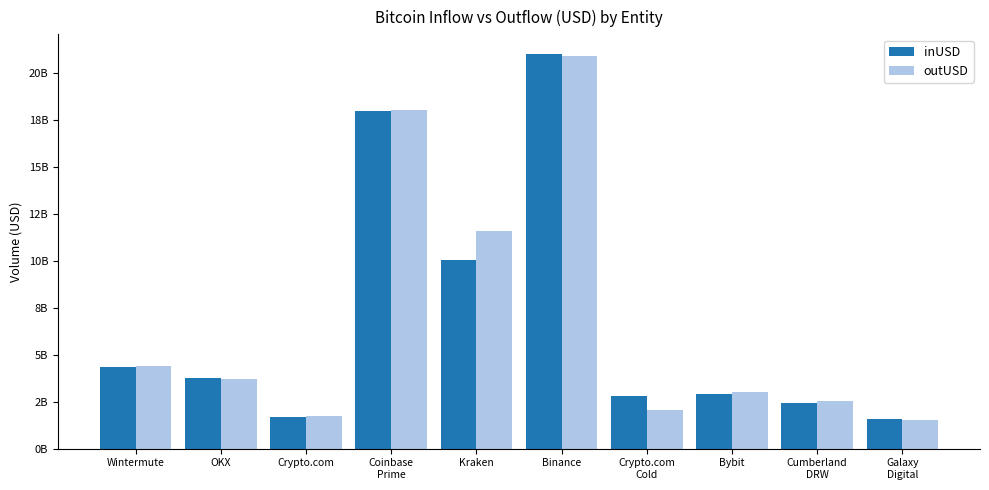

What are all the series names shown in the legend?

inUSD, outUSD